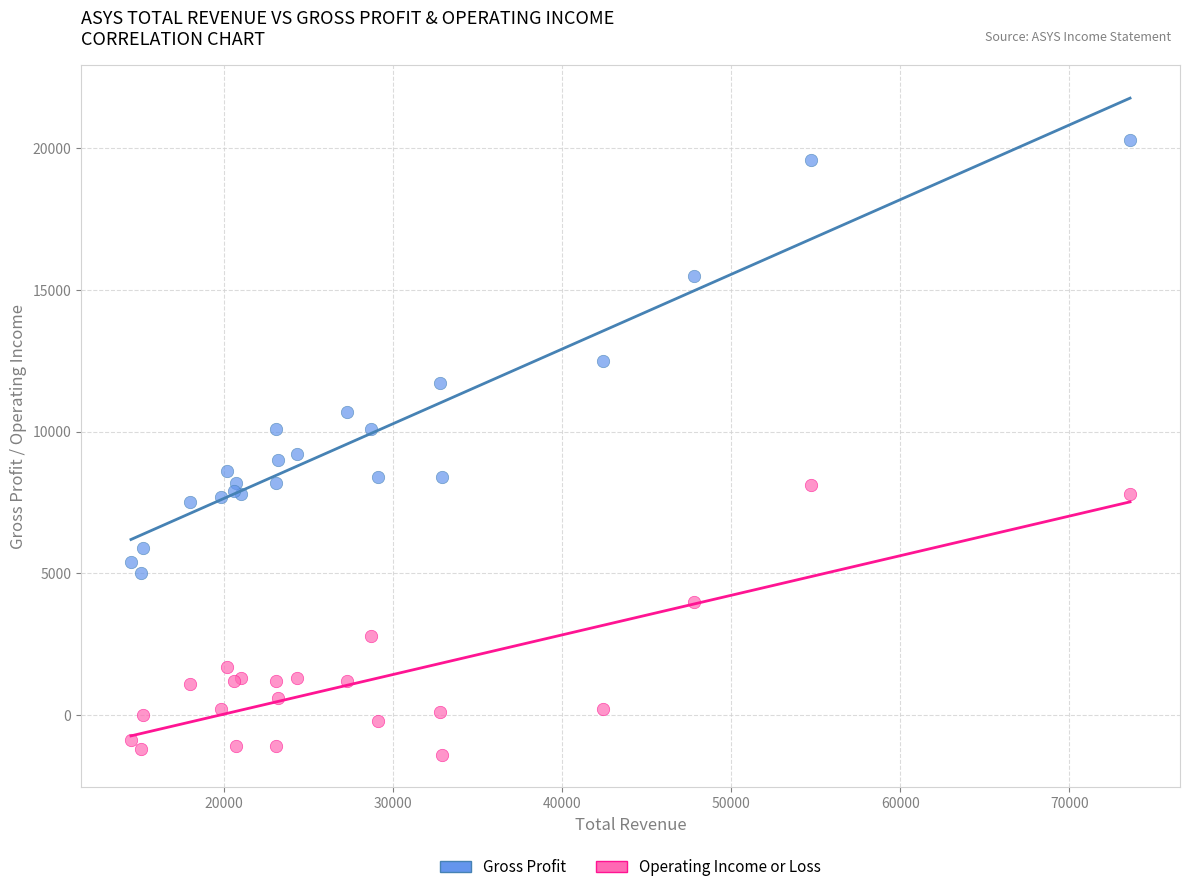

Which series has the largest Y range (max minus min)?

Gross Profit